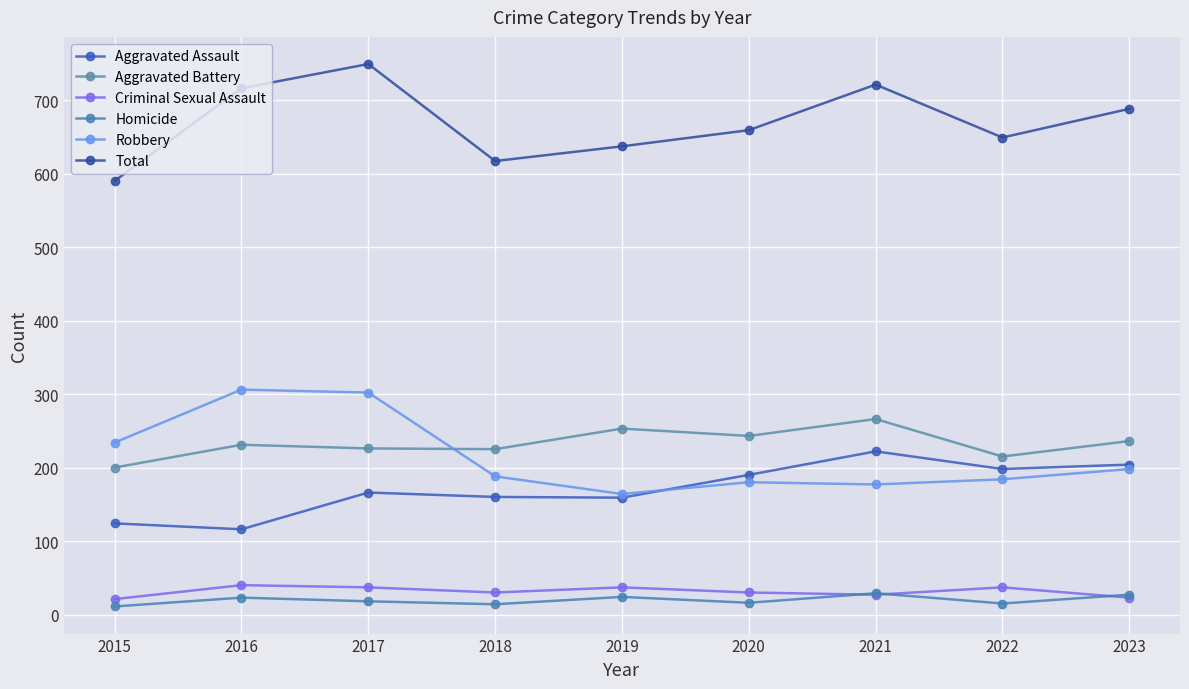

Does the chart have visible grid lines?

Yes